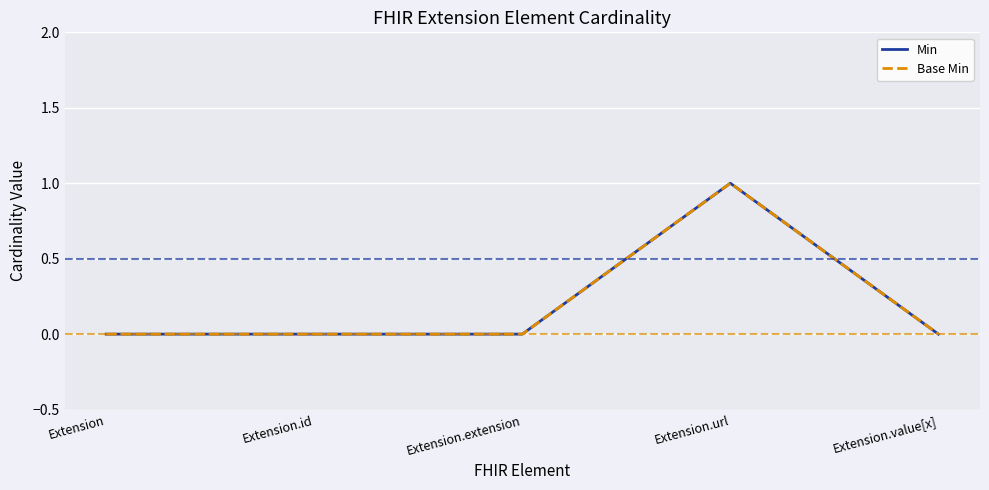

Does the chart display data point markers on the line(s)?

No